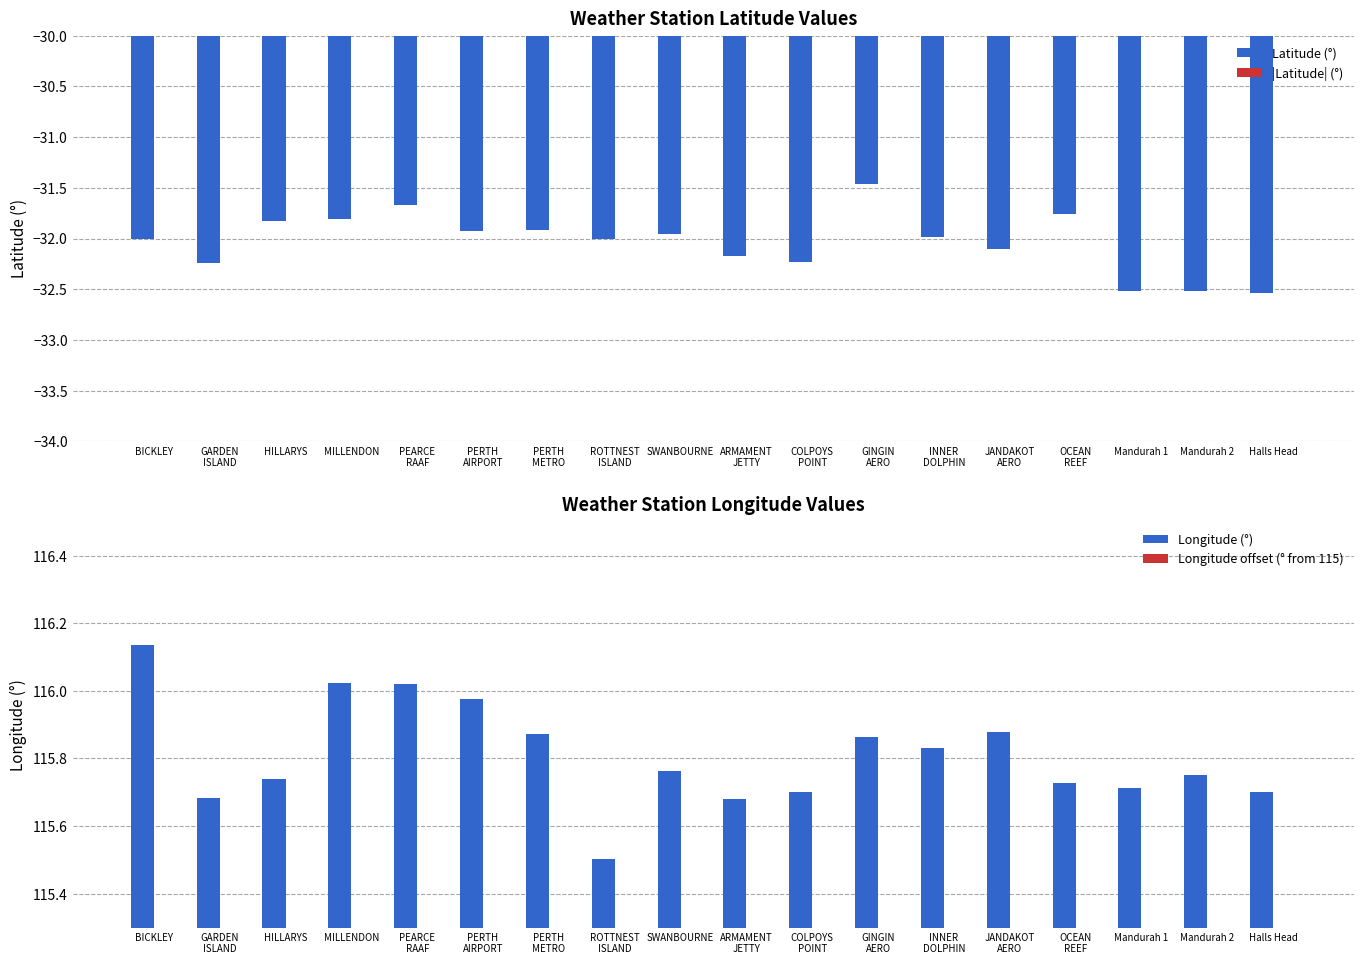

List the labels in order of Longitude (°) value, largest first.

BICKLEY, MILLENDON, PEARCE
RAAF, PERTH
AIRPORT, JANDAKOT
AERO, PERTH
METRO, GINGIN
AERO, INNER
DOLPHIN, SWANBOURNE, Mandurah 2, HILLARYS, OCEAN
REEF, Mandurah 1, Halls Head, COLPOYS
POINT, GARDEN
ISLAND, ARMAMENT
JETTY, ROTTNEST
ISLAND